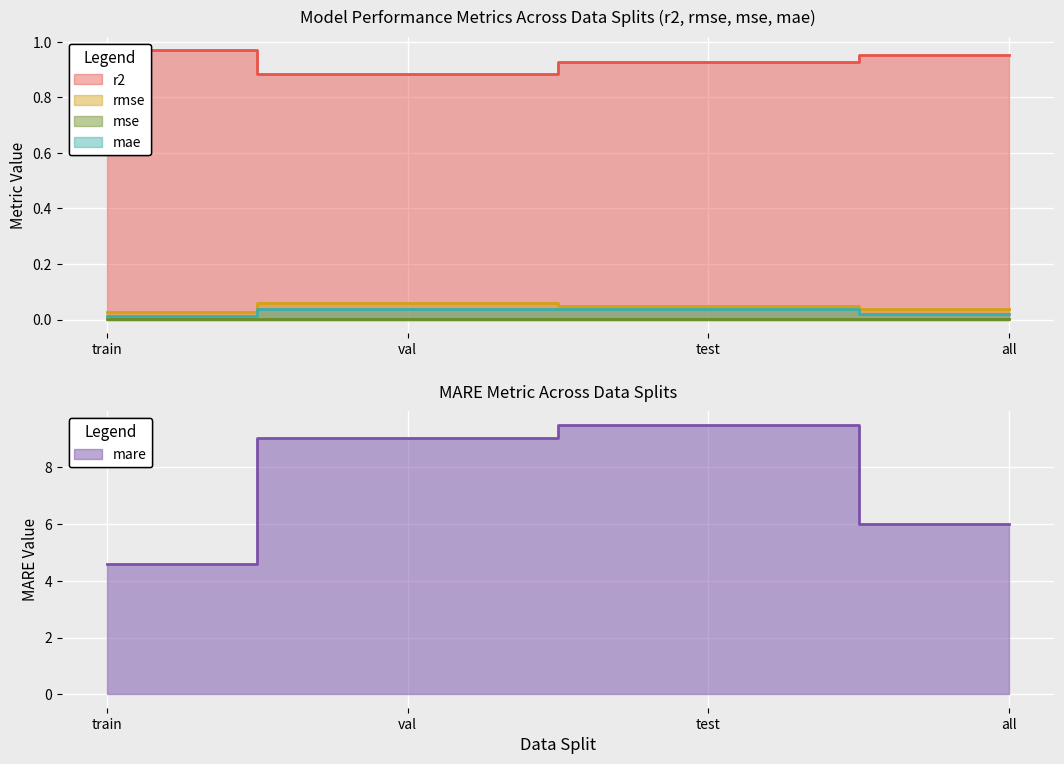

Reading left to right, what are all the values shown in this chart?

r2: train=1.0	val=0.9	test=0.9	all=1.0
rmse: train=0.0	val=0.1	test=0.0	all=0.0
mse: train=0.0	val=0.0	test=0.0	all=0.0
mare: train=4.6	val=9.0	test=9.5	all=6.0
mae: train=0.0	val=0.0	test=0.0	all=0.0